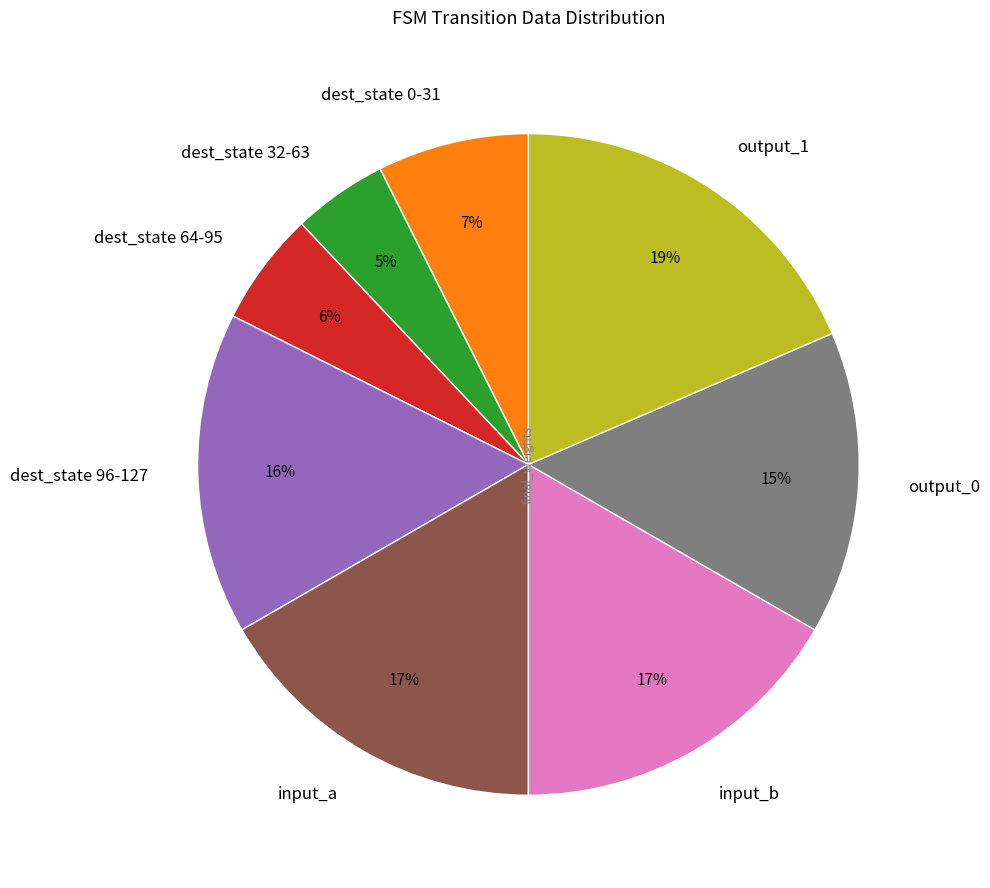

True or false: dest_state 64-95 accounts for 6% of the total.

True